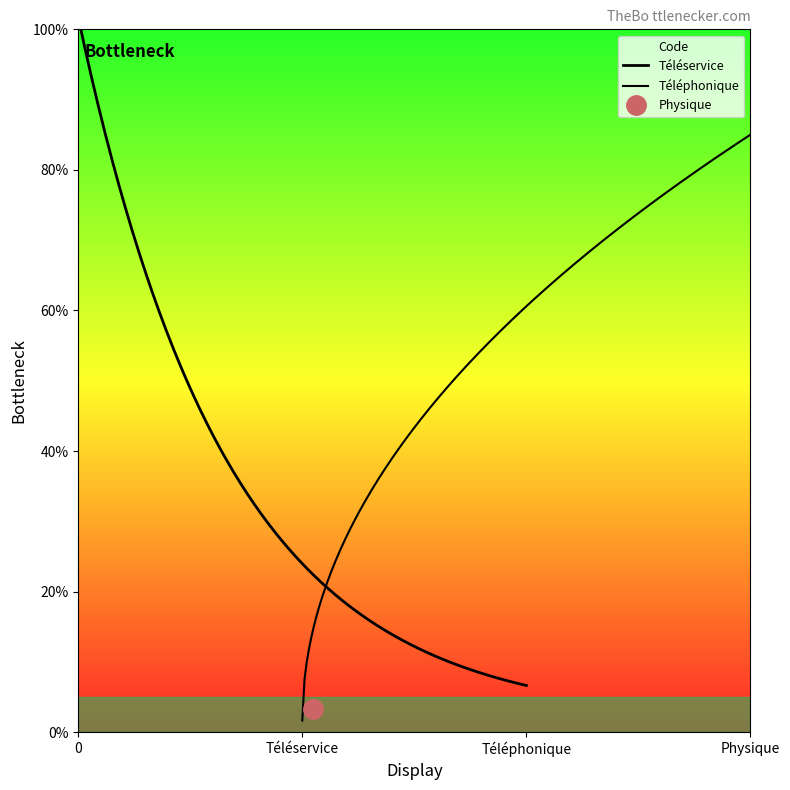

What is the approximate value at Physique?

3